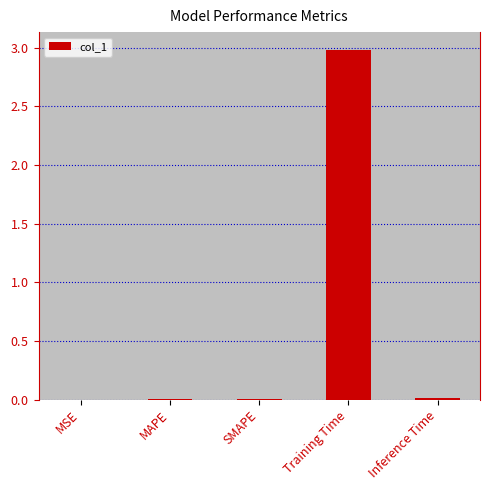

Rank the categories by value from lowest to highest.

MSE, MAPE, SMAPE, Inference Time, Training Time